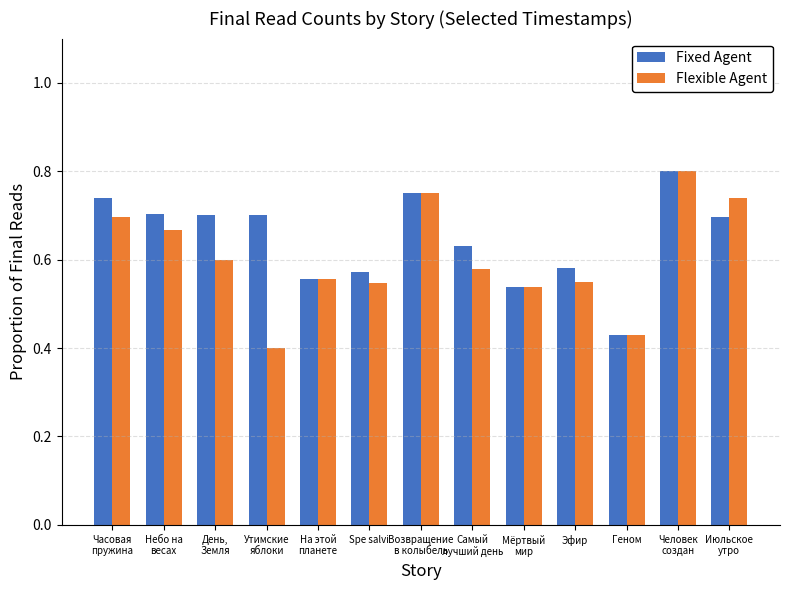

Is it true that Flexible Agent equals 0.3 at Июльское
утро?

False